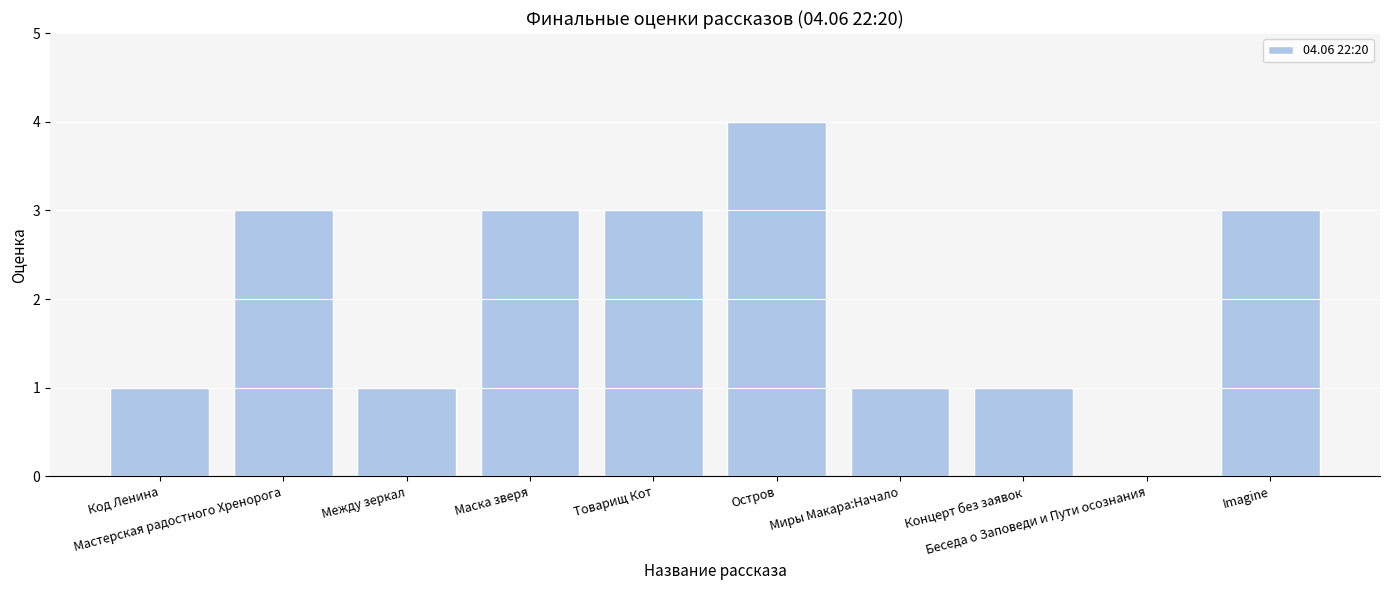

What is the greatest value displayed?

4